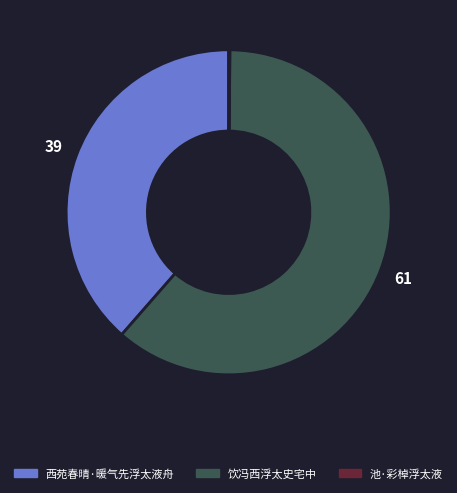

Approximately how many times larger is the value at 饮冯西浮太史宅中 compared to 西苑春晴·暖气先浮太液舟?

1.6